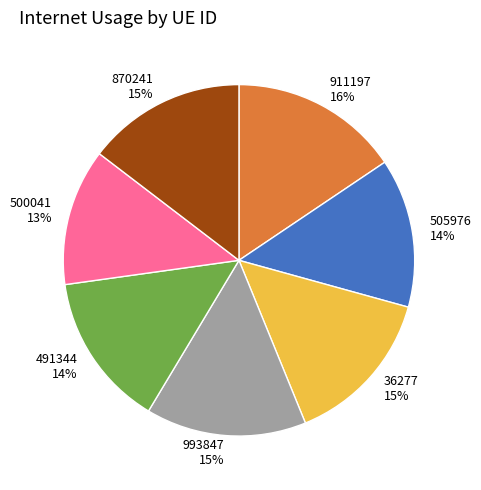

Is the sum of 36277 and 505976 greater than half?

No